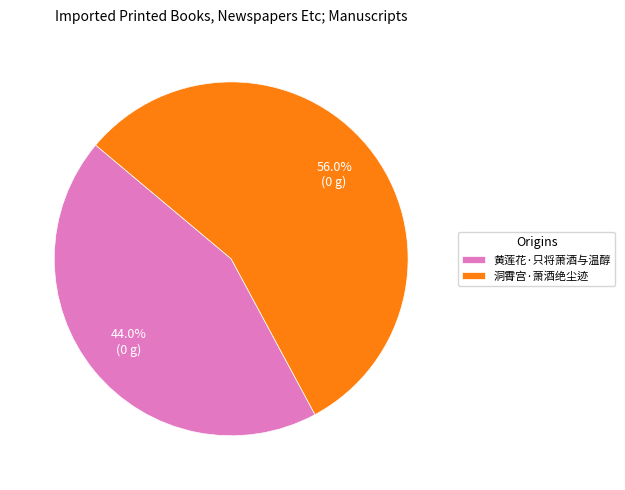

How many slices are in this pie chart?

2